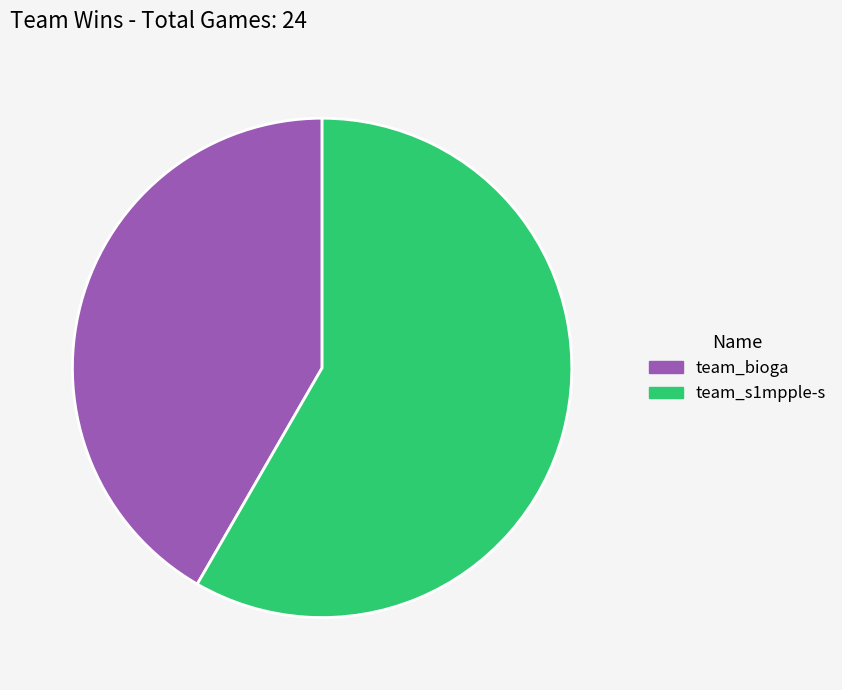

The team_s1mpple-s slice represents 71% of the pie. True or false?

False